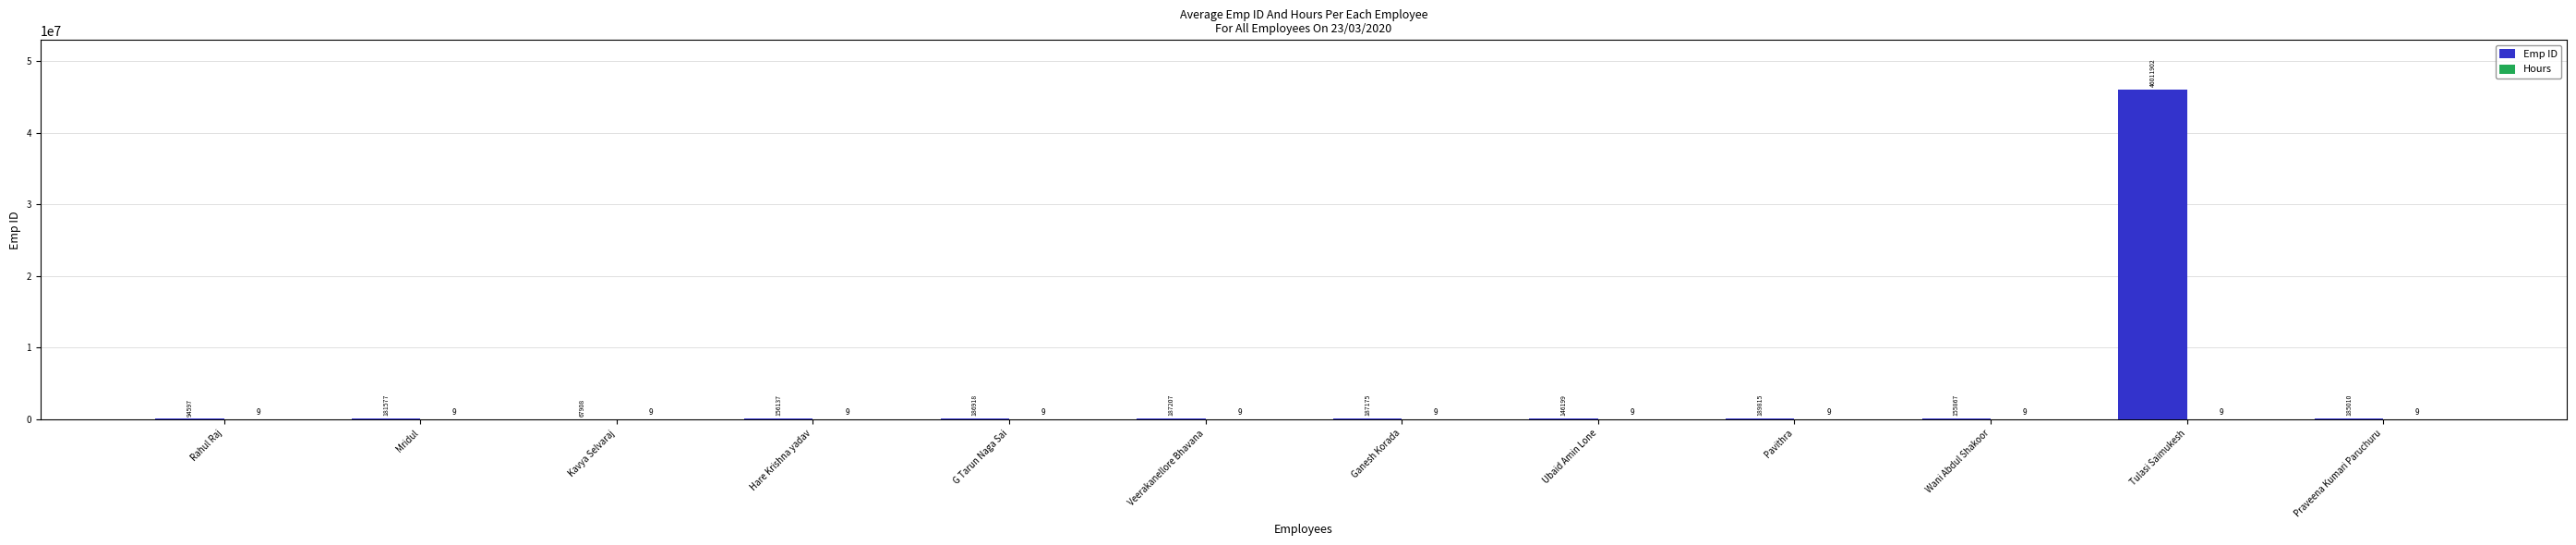

The Emp ID series shows 156137 at Hare Krishna yadav. True or false?

True